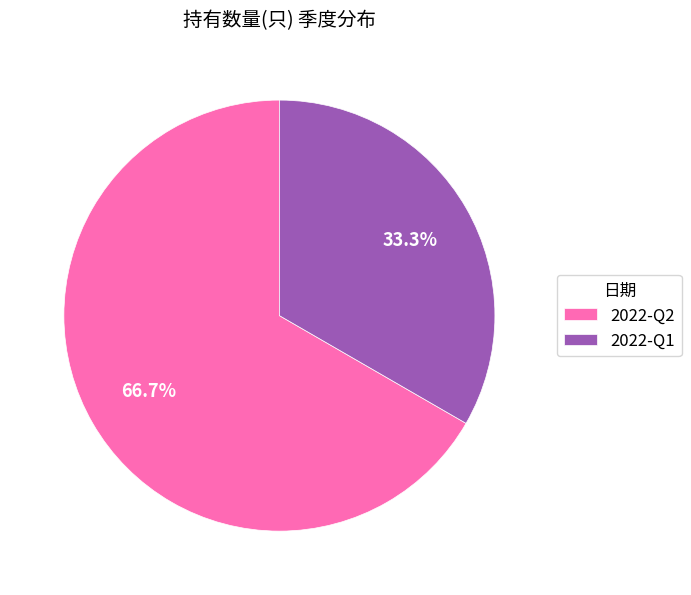

Rank the categories by value from lowest to highest.

2022-Q1, 2022-Q2